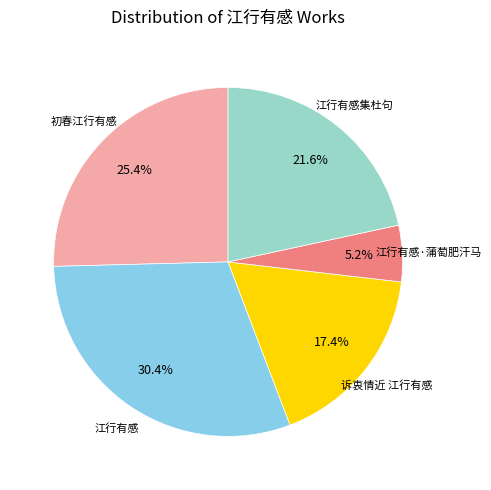

True or false: 江行有感集杜句 accounts for 28% of the total.

False